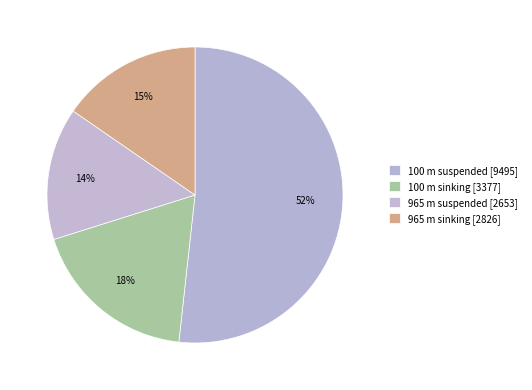

What portion of the pie excludes 100 m sinking?

81.6%